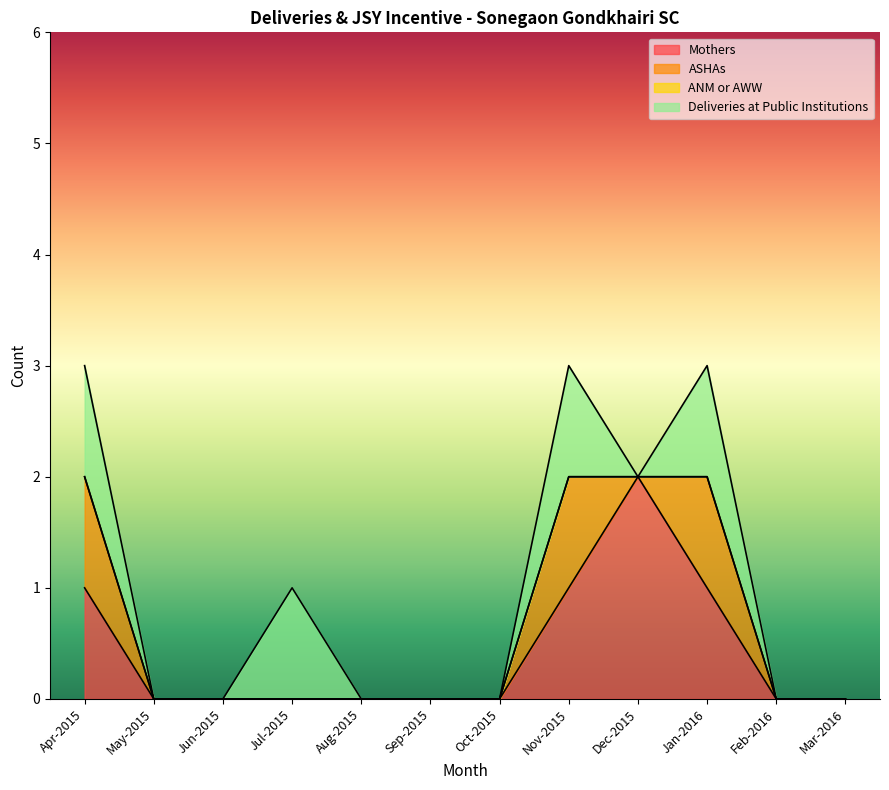

Which category has the lowest value in the Mothers series?

May-2015